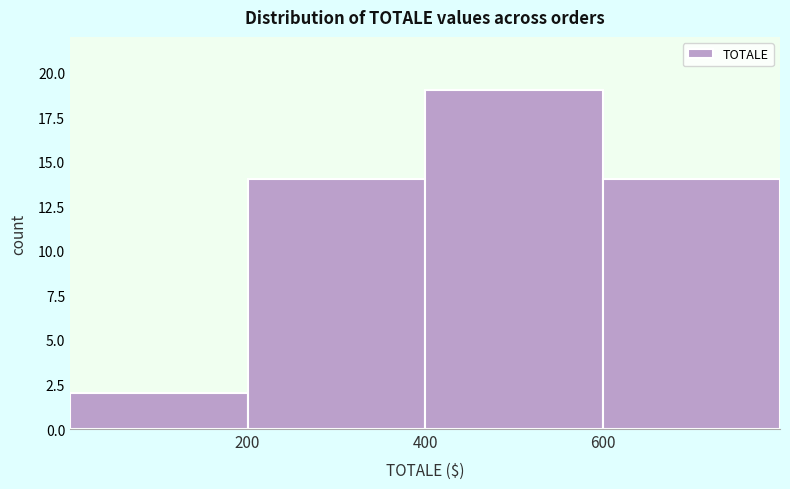

Over which range of the x-axis is the bar tallest?

400 to 600